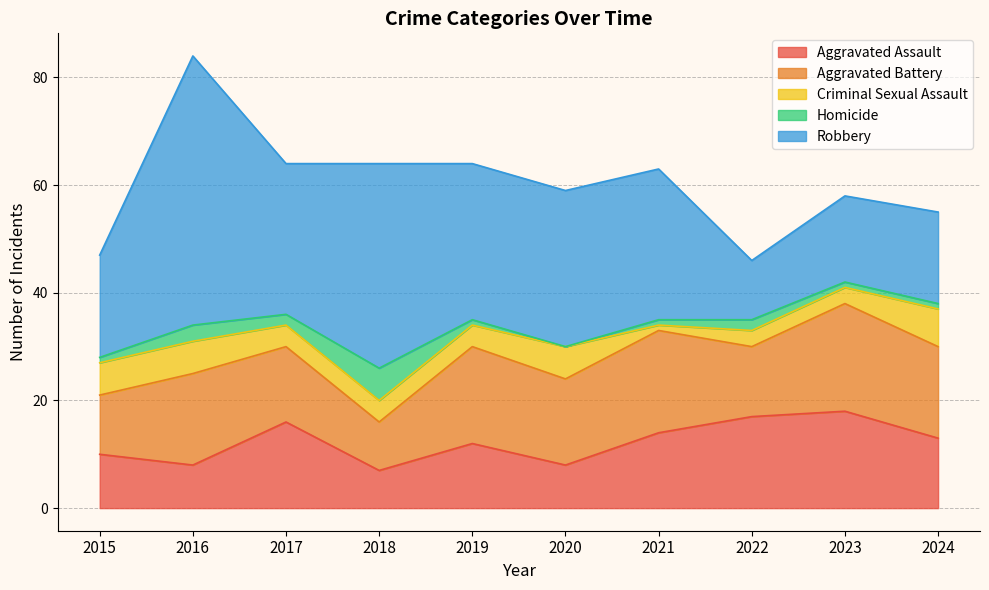

Where does the Aggravated Assault series first go above 13?

2017